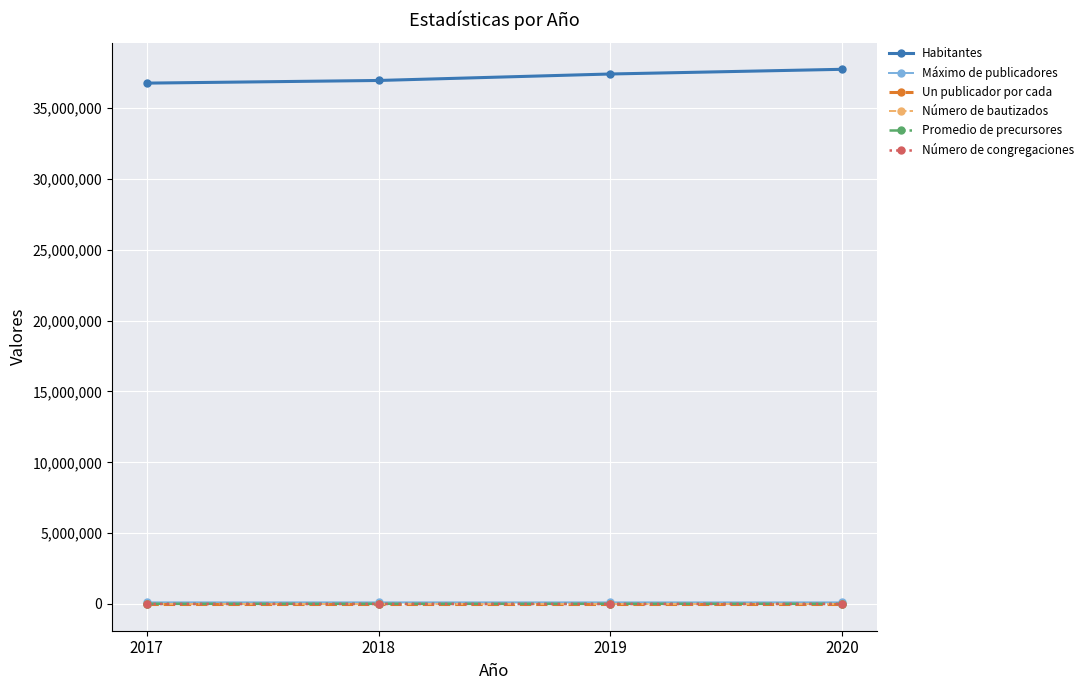

True or false: Promedio de precursores and Máximo de publicadores cross at least once.

False